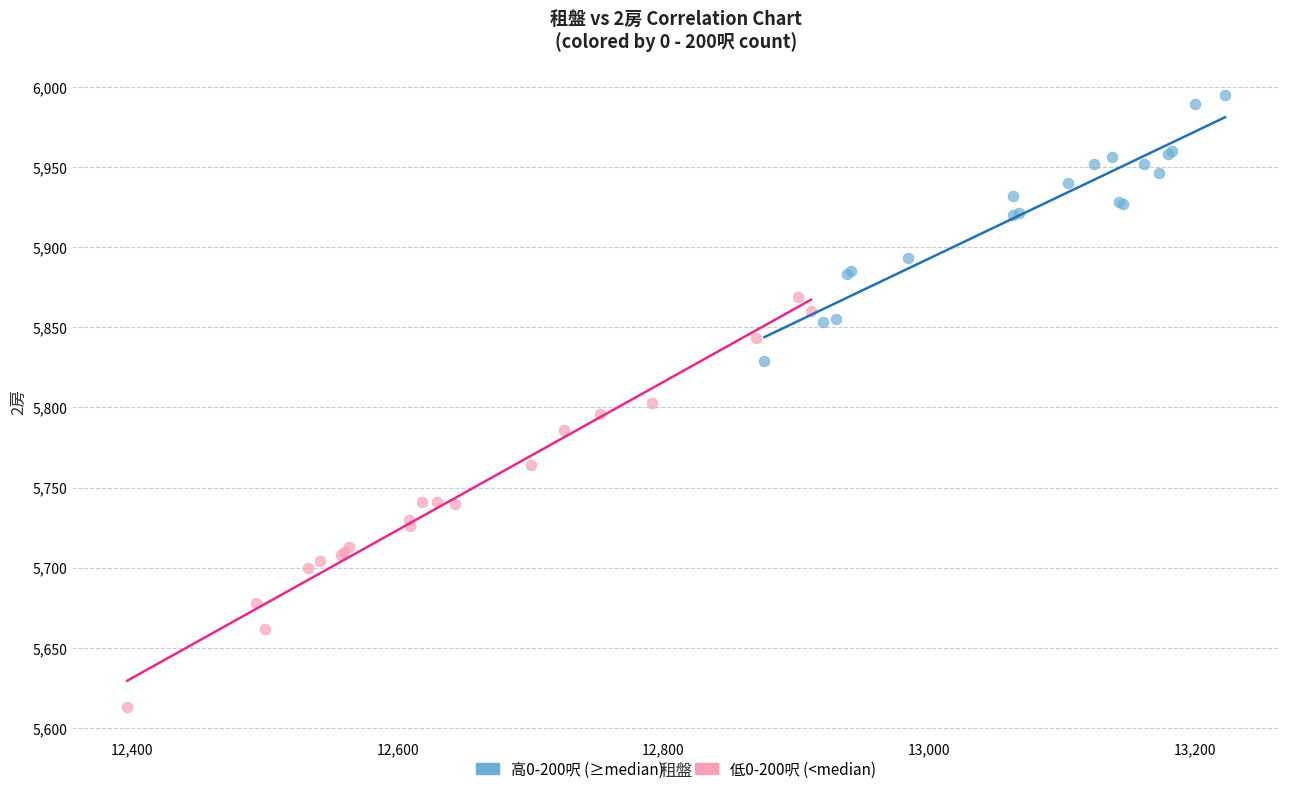

Which series contains the highest Y value?

高0-200呎 (≥median)